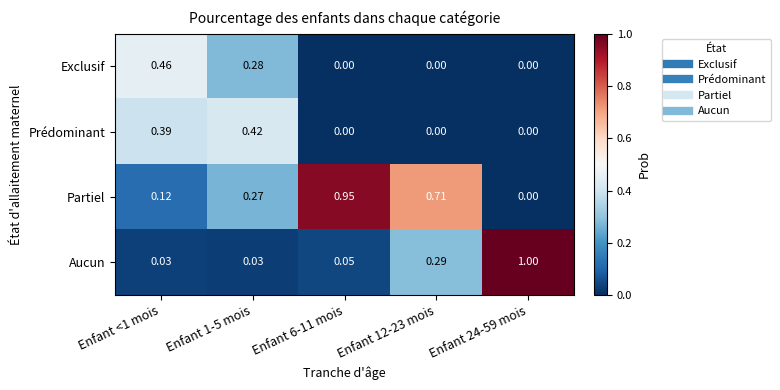

Is the value of Partiel at Enfant 1-5 mois greater than the value of Aucun at Enfant <1 mois?

Yes